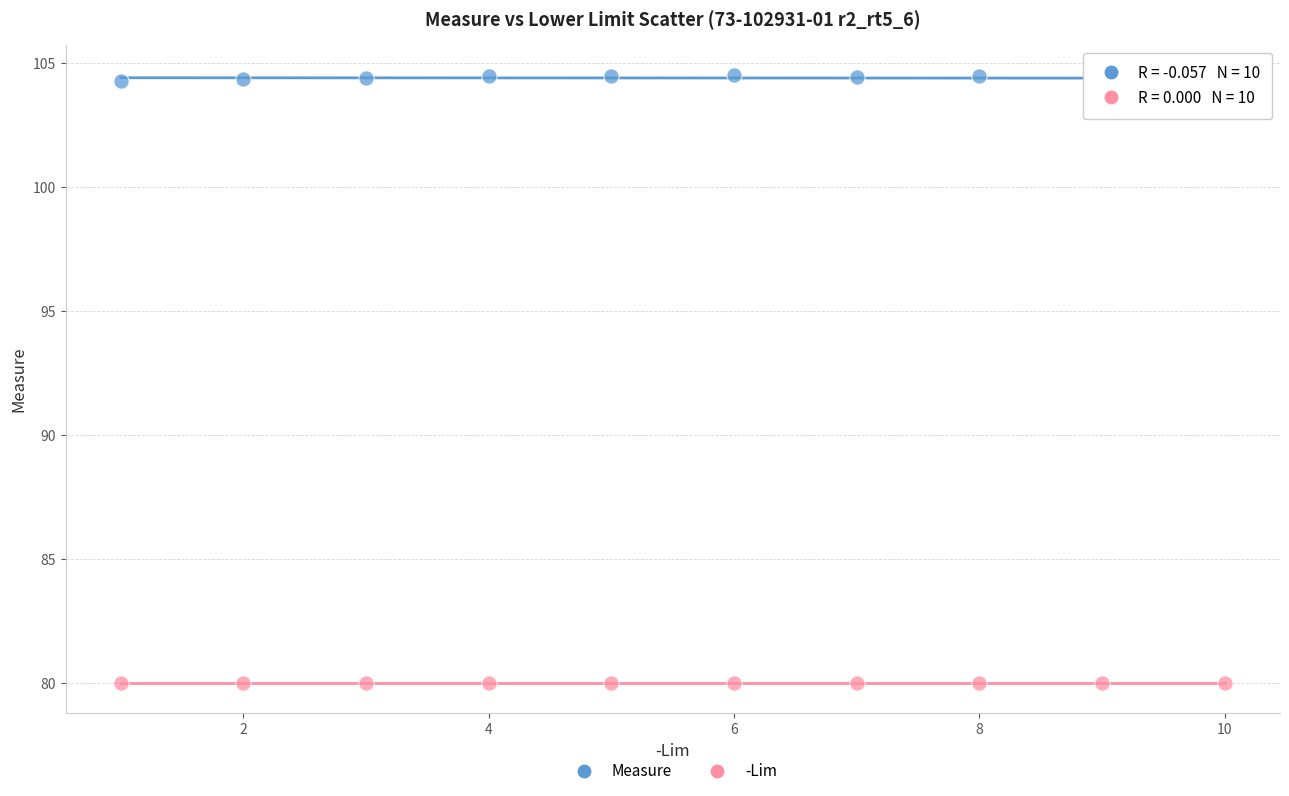

Which series reaches the maximum Y coordinate?

Measure